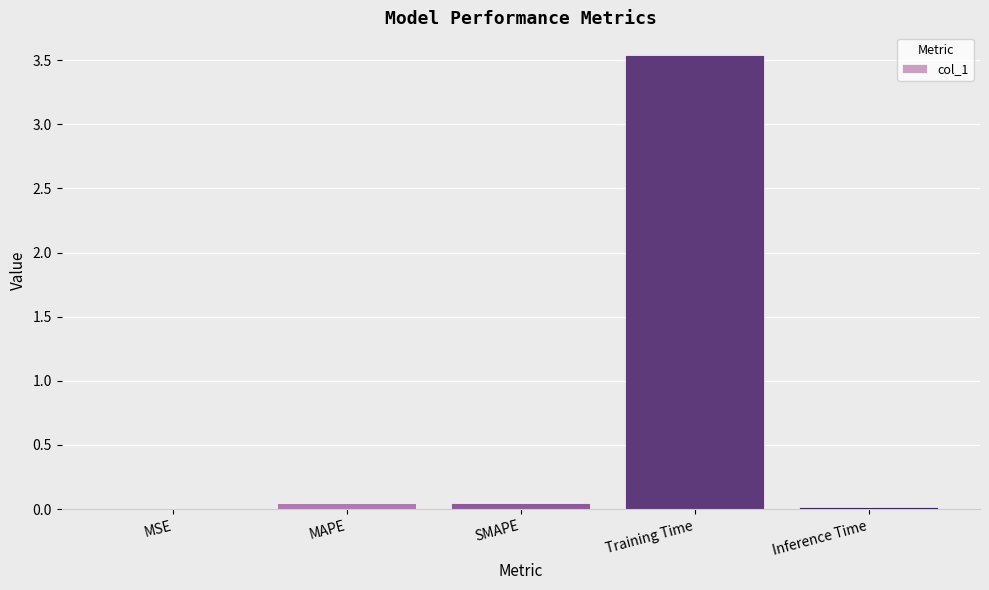

Are the bars horizontal?

No